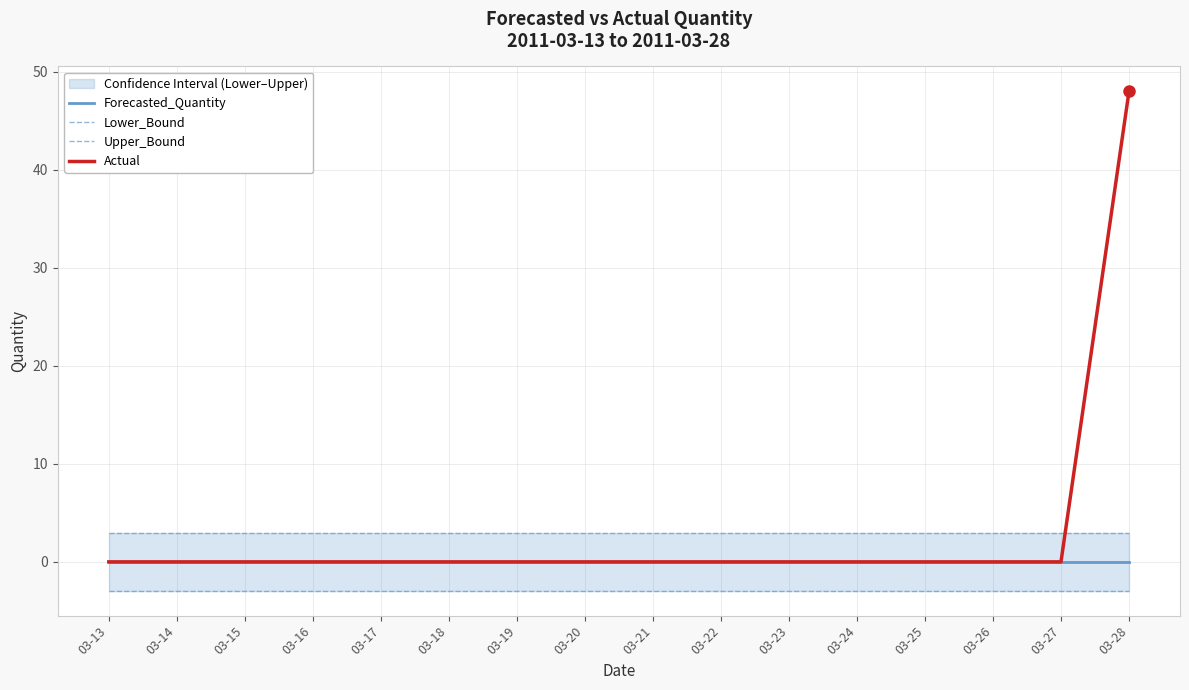

The value of Upper_Bound at 03-14 is 1.3. True or false?

False